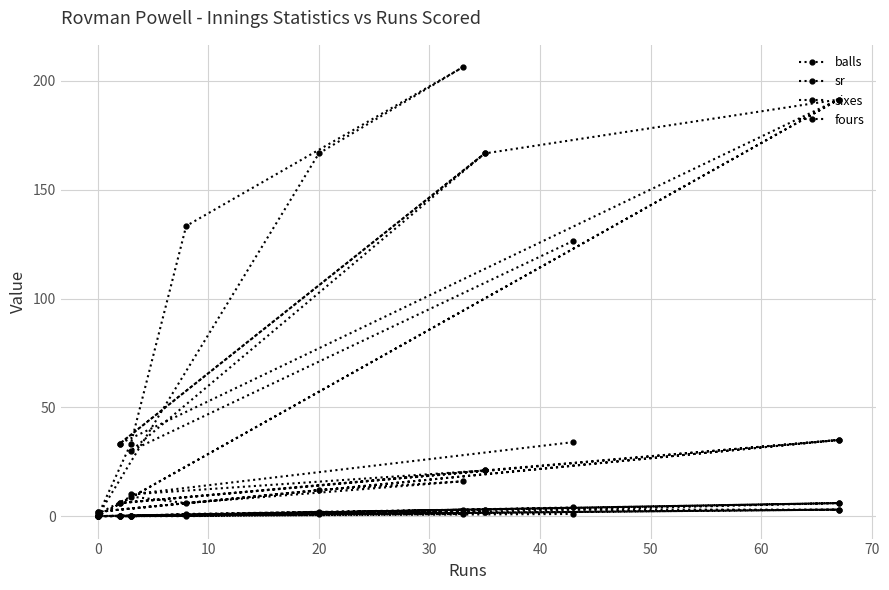

Reading left to right, extract all data points from this chart.

balls: 34.0	10.0	21.0	6.0	35.0	2.0	1.0	9.0	6.0	16.0	12.0	2.0	35.0	21.0	6.0
sr: 126.5	30.0	166.7	33.3	191.4	0.0	0.0	33.3	133.3	206.2	166.7	0.0	191.4	166.7	33.3
sixes: 4.0	0.0	2.0	0.0	6.0	0.0	0.0	0.0	1.0	3.0	1.0	0.0	6.0	2.0	0.0
fours: 1.0	0.0	3.0	0.0	3.0	0.0	0.0	0.0	0.0	1.0	2.0	0.0	3.0	3.0	0.0